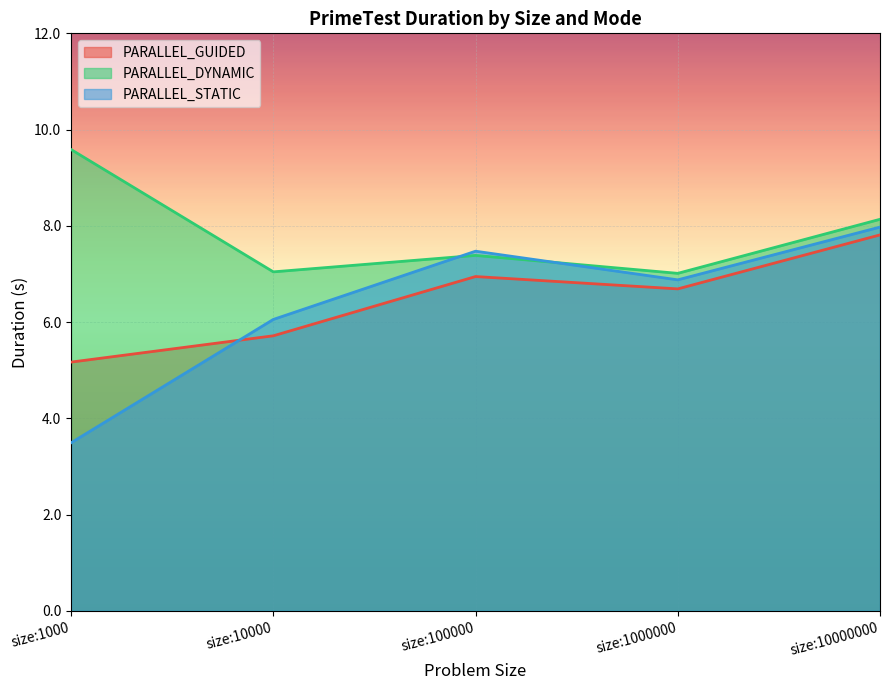

At which category does PARALLEL_STATIC reach its first local valley?

size:1000000